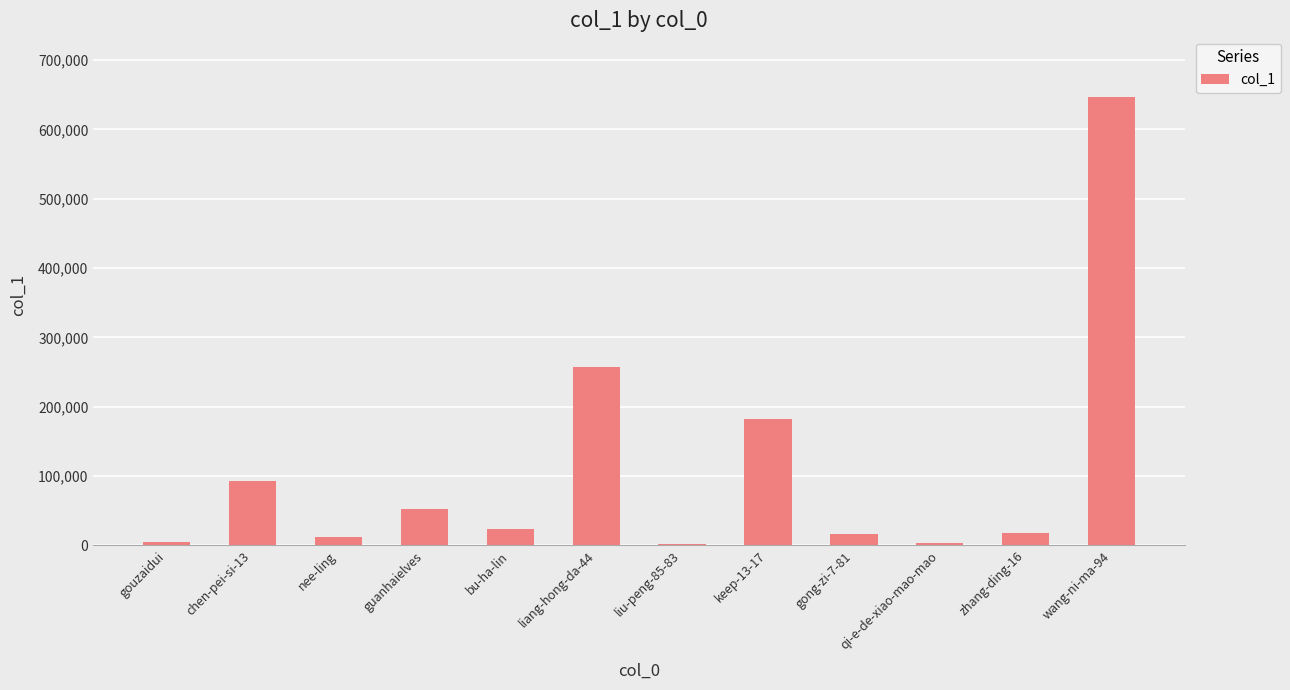

The chart shows a value of 11707 at guanhaielves. True or false?

False